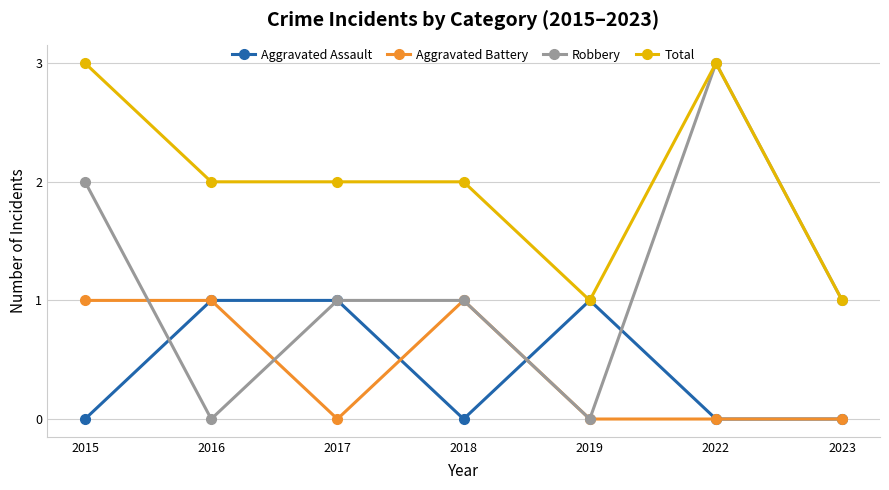

The value of Aggravated Battery at 2018 is 0. True or false?

False